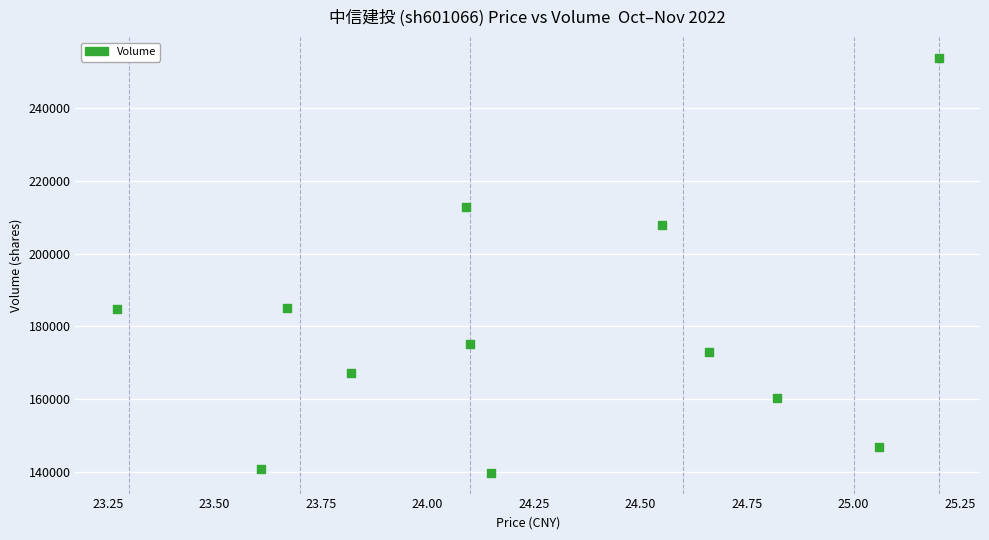

What is the range of Y values (max minus min)?

114181